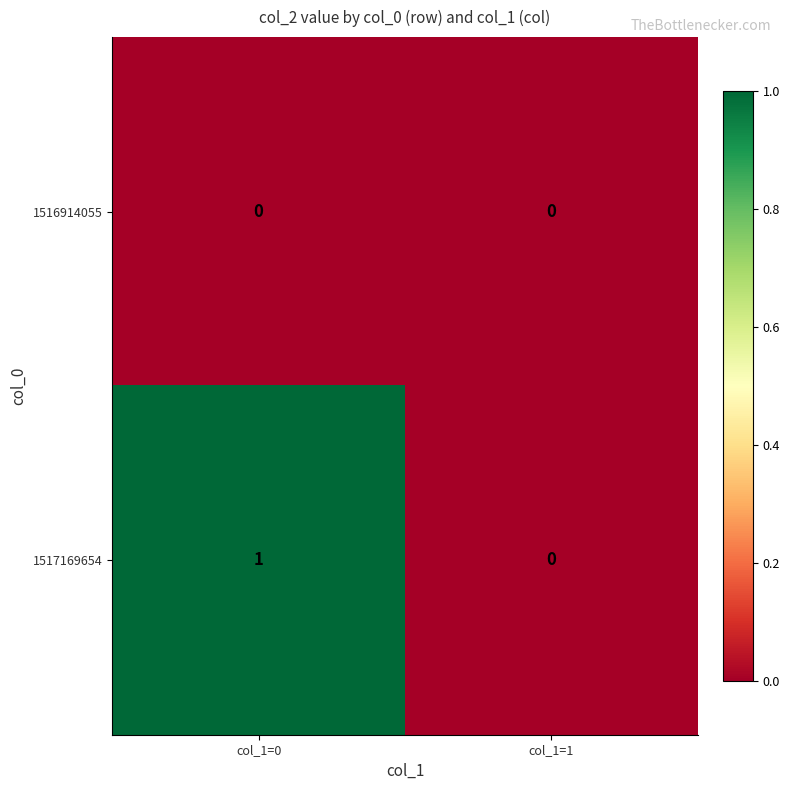

At which label is 1517169654 closest to 0?

col_1=1